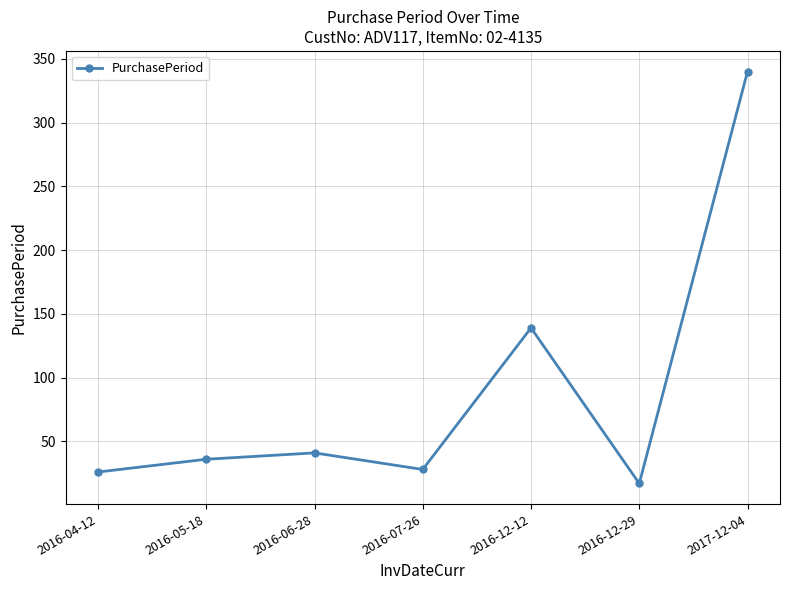

The chart shows a value of 17 at 2016-12-29. True or false?

True